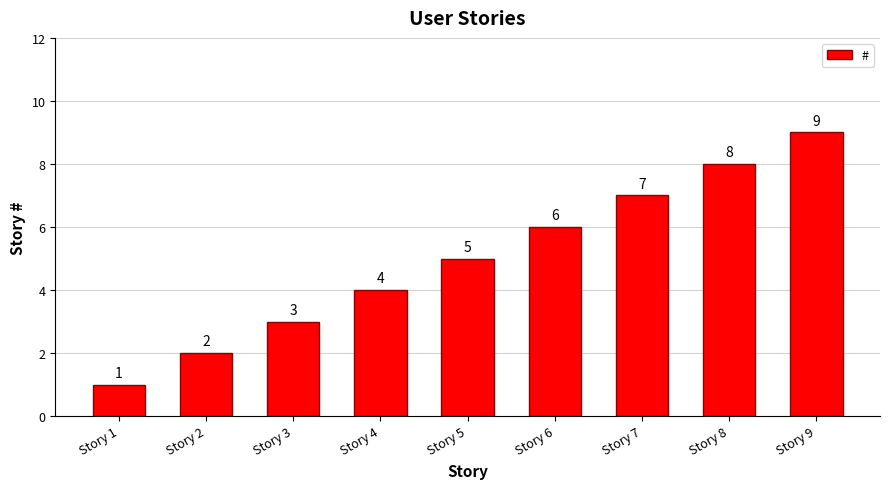

The value at Story 9 is 9. True or false?

True